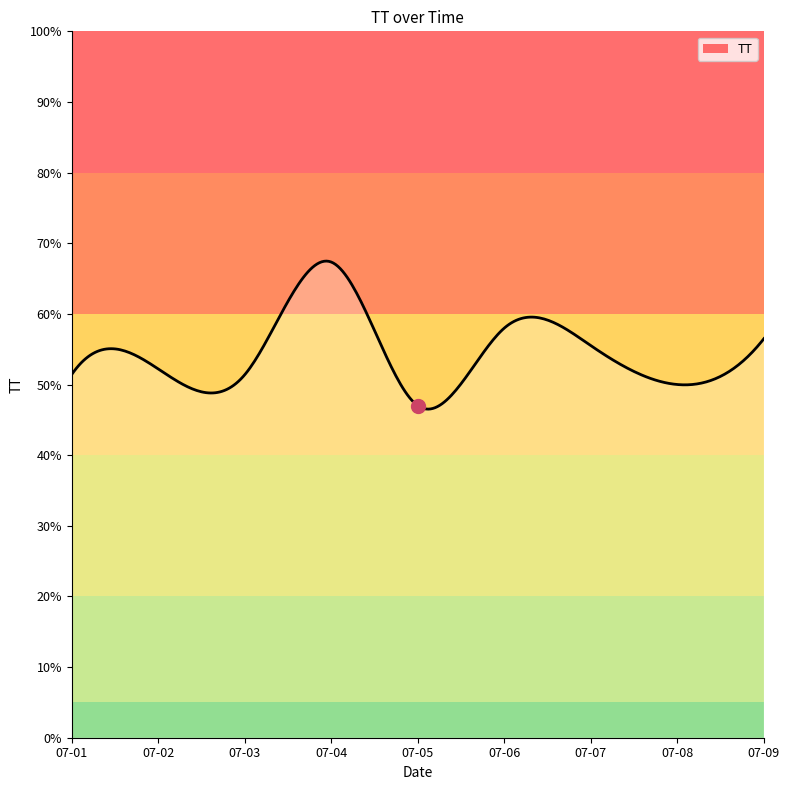

True or false: the data has more than 0 interior local peaks.

True